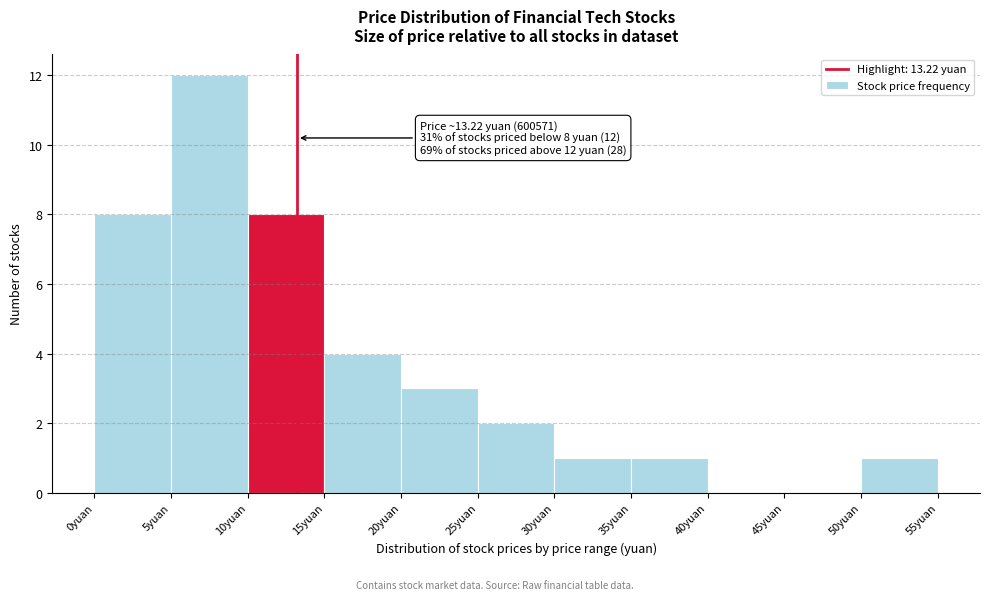

Which range on the x-axis has the tallest bar?

5 to 10